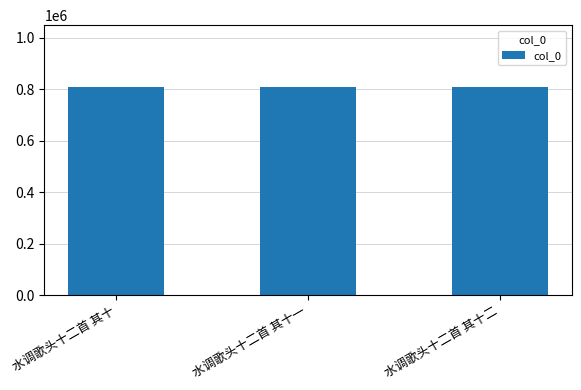

What is the maximum value shown in the chart?

806546